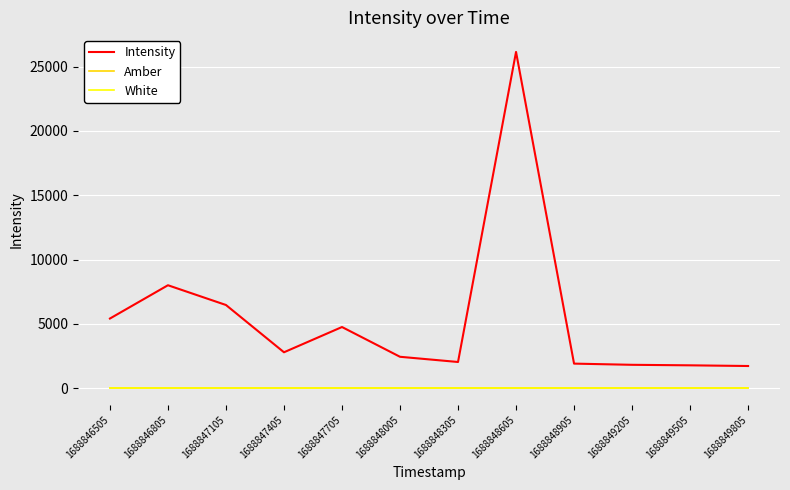

Does the chart have visible grid lines?

Yes